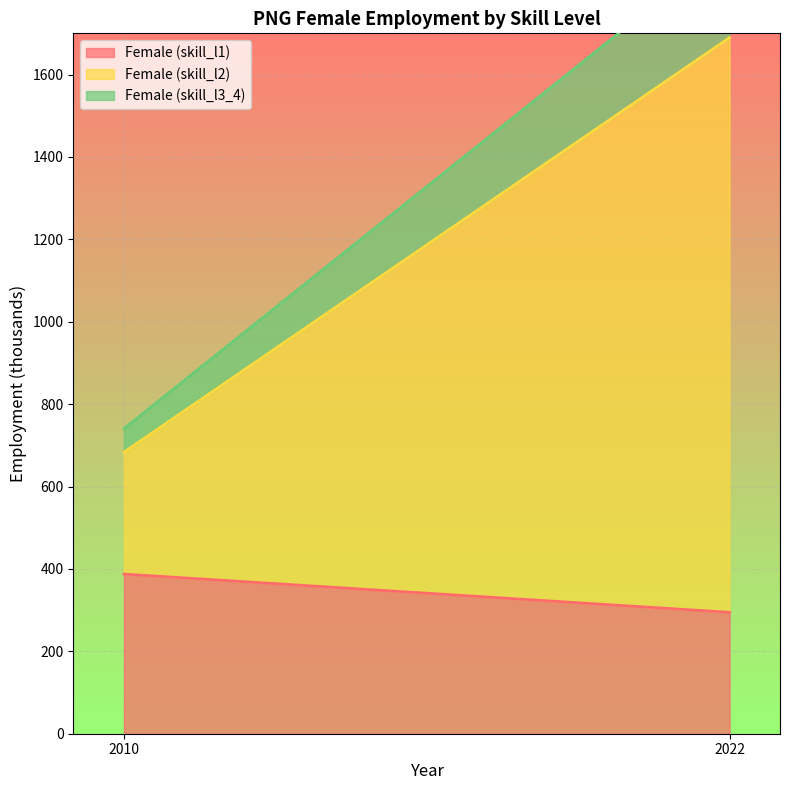

The Female (skill_l2) series shows 532.4 at 2022. True or false?

False